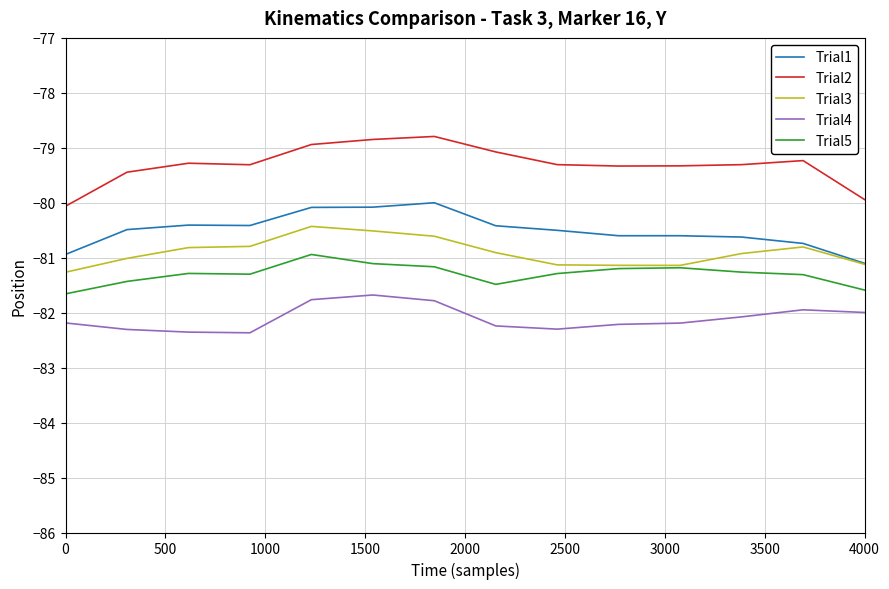

What is the smallest value displayed?

-82.4